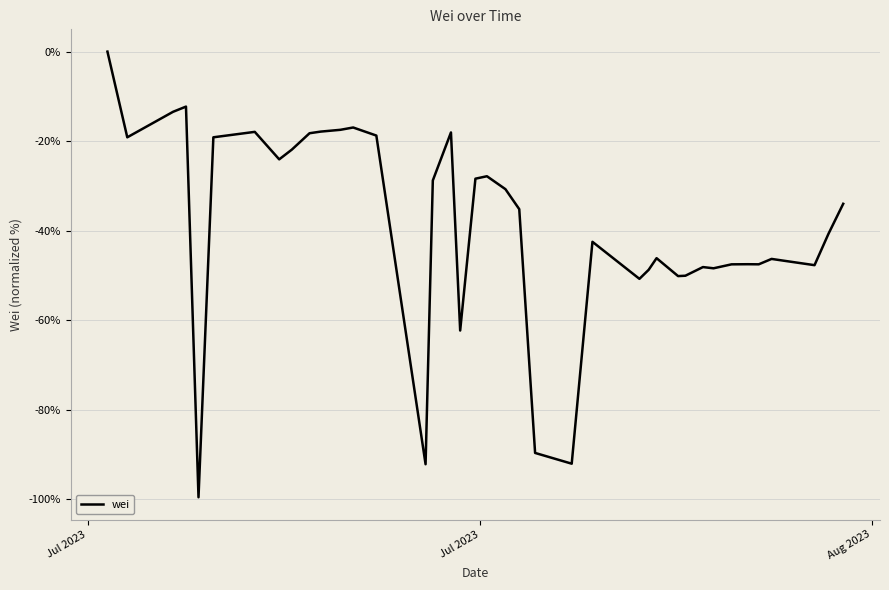

What is the difference between the maximum and minimum values?

99.6